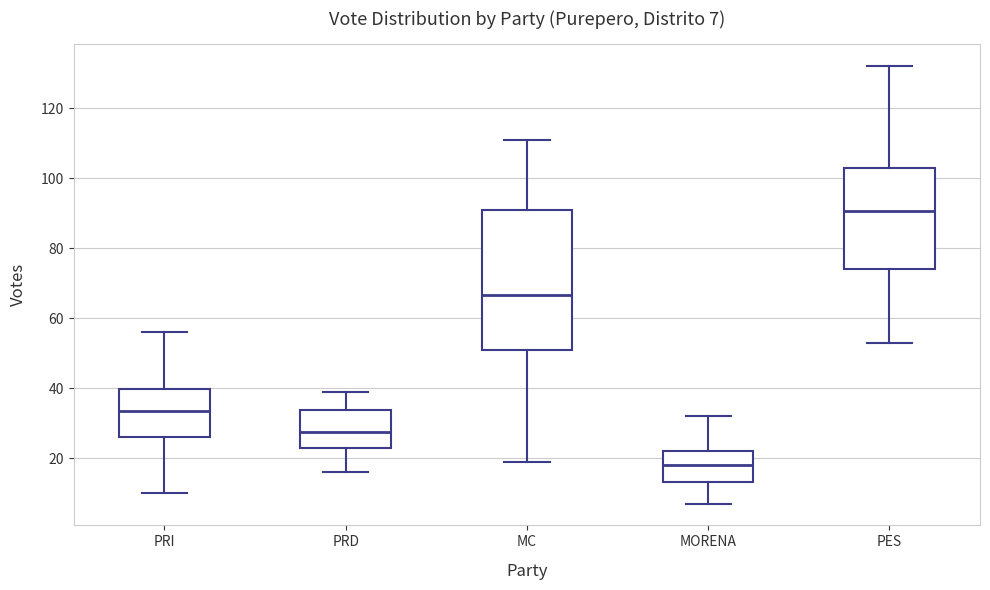

Which box's median line is the lowest?

MORENA